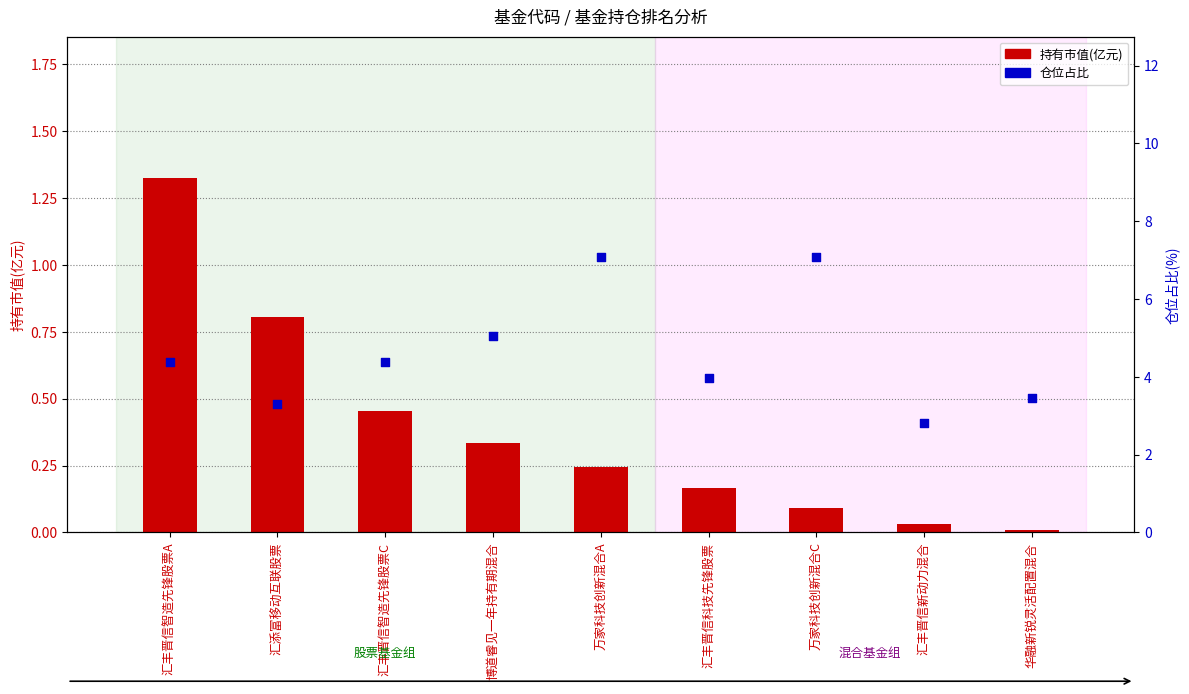

Is the value of 持有市值(亿元) at 博道睿见一年持有期混合 greater than the value of 仓位占比 at 华融新锐灵活配置混合?

No